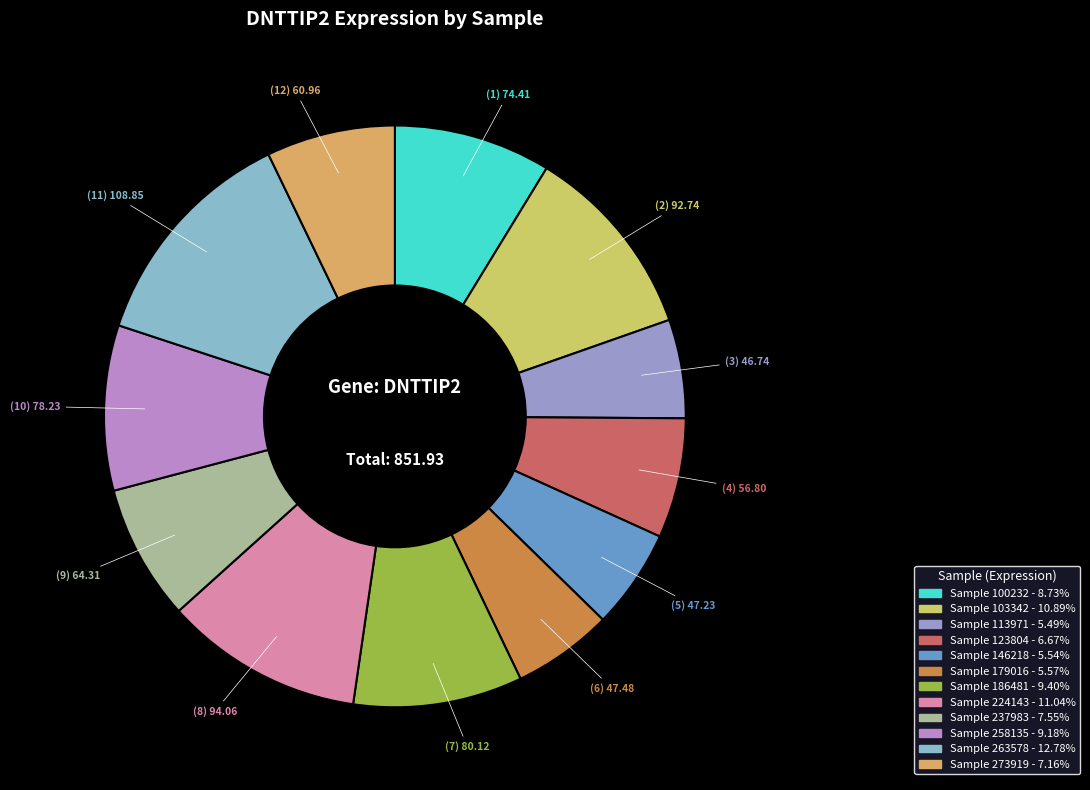

How many slices are in this pie chart?

12